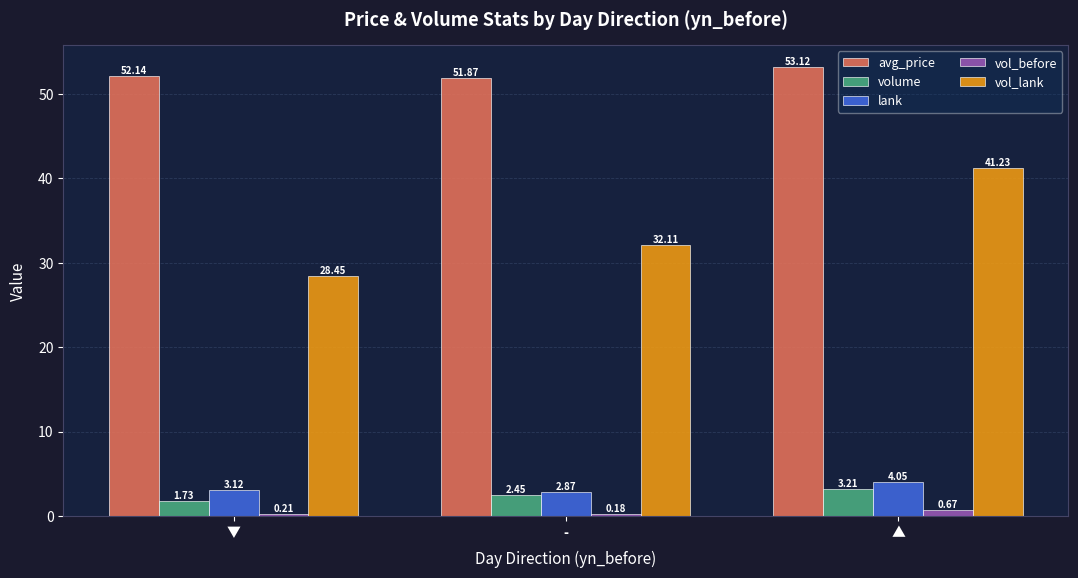

At which label does volume reach its peak?

▲